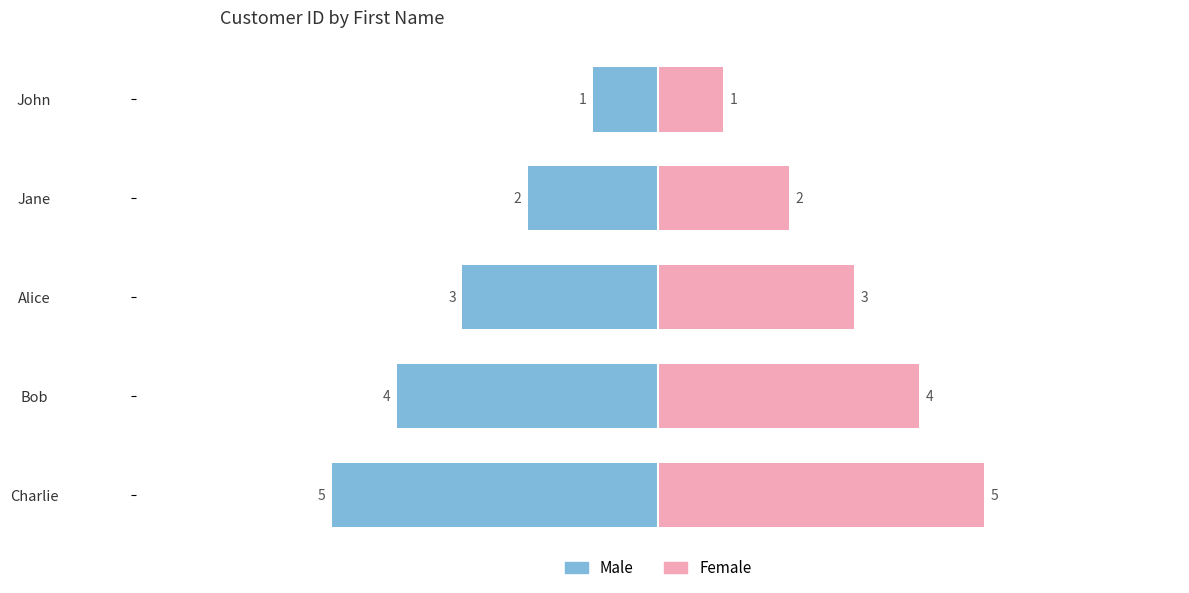

List the series in order of their overall mean, highest first.

Female, Male